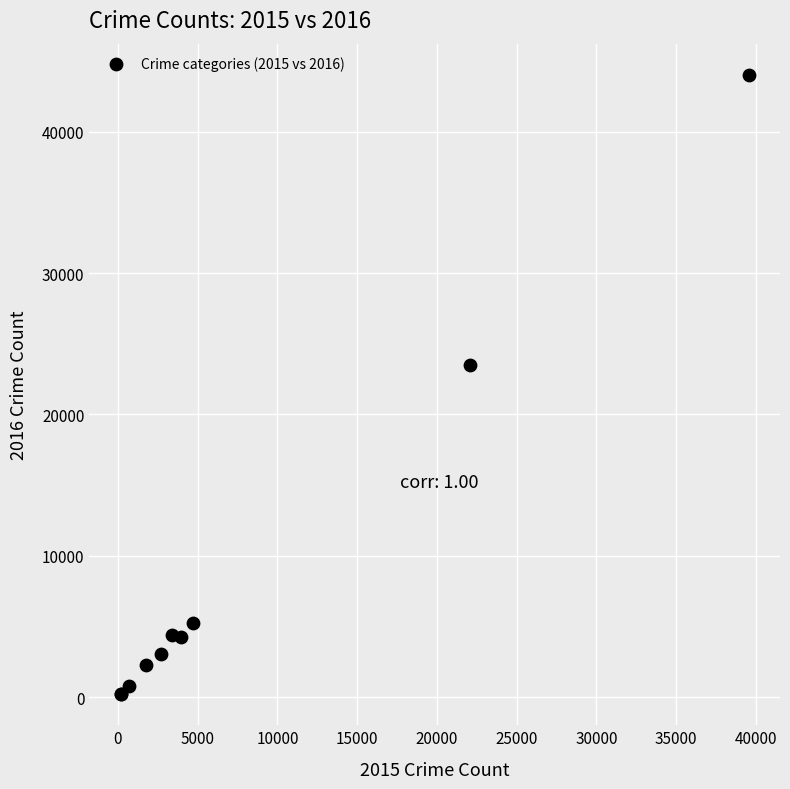

What Y value in the scatter plot is closest to 22121?

23495